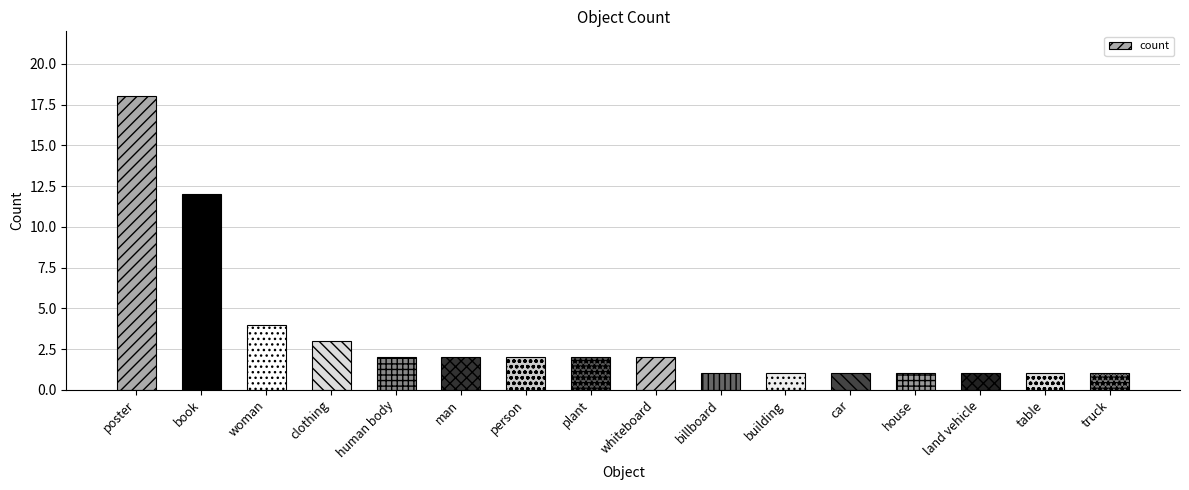

Reading left to right, list all the values displayed in this chart.

18	12	4	3	2	2	2	2	2	1	1	1	1	1	1	1